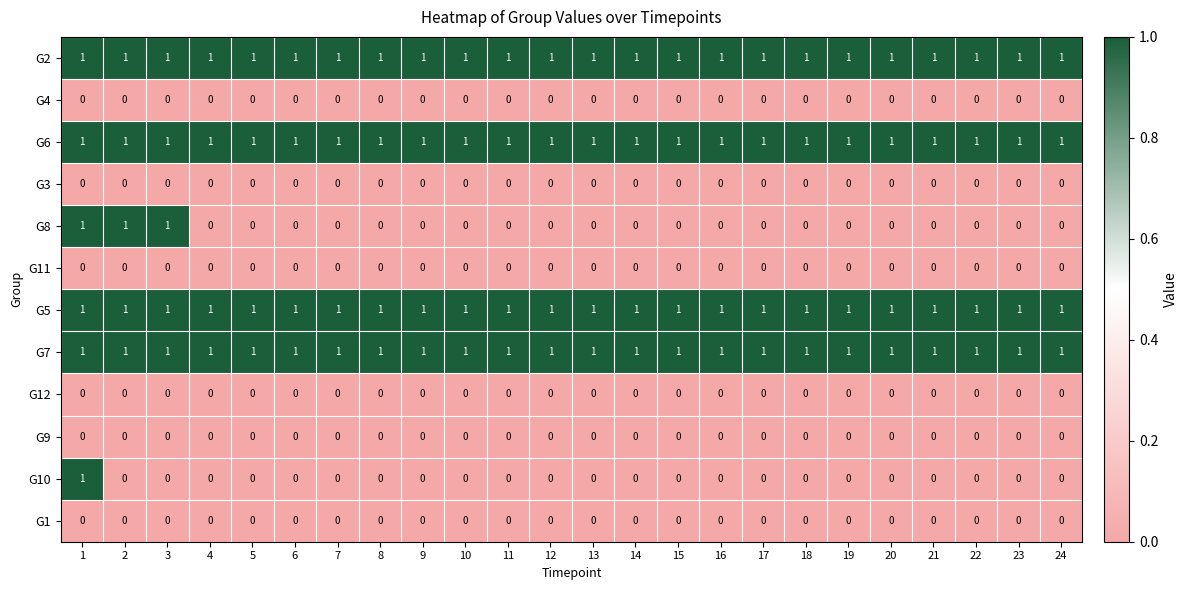

The value of G5 at 20 is 0. True or false?

False